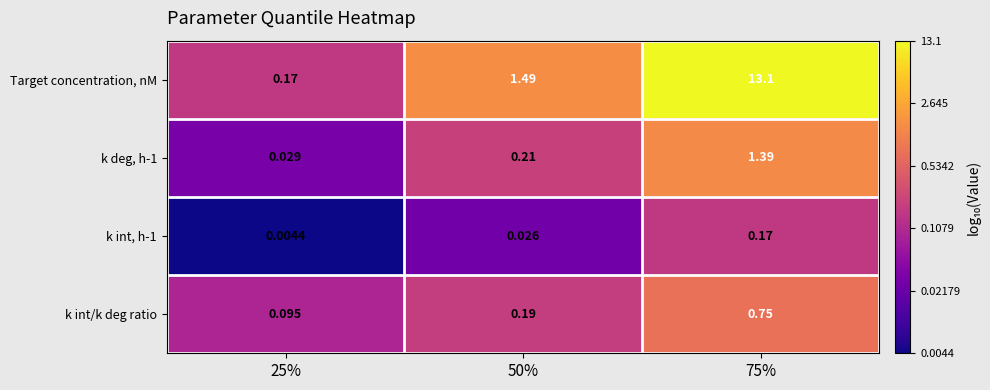

Which series has the widest spread of values?

Target concentration, nM